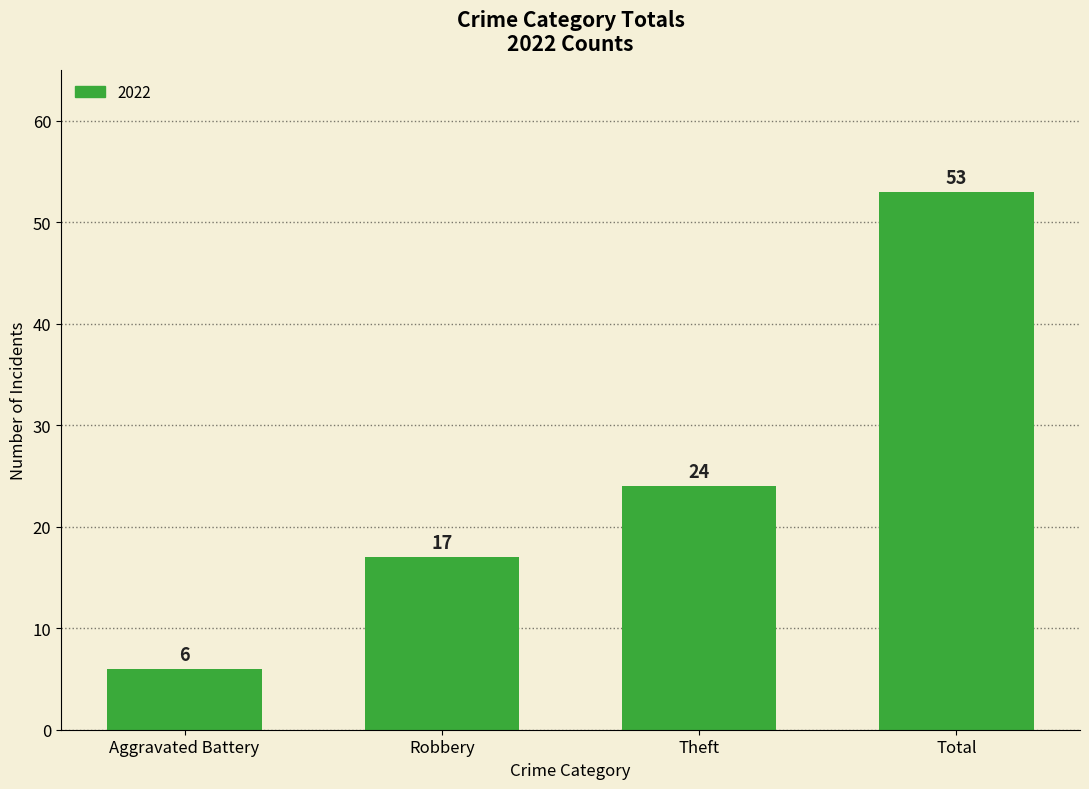

Which label corresponds to the smallest value in the chart?

Aggravated Battery